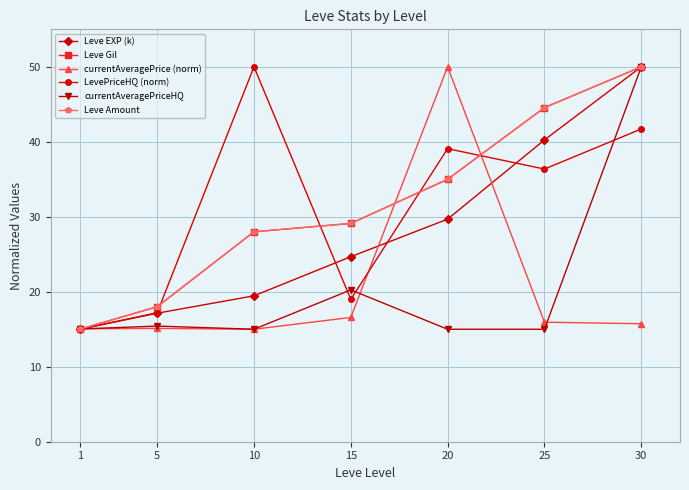

Which has a higher value, 20 or 15?

20